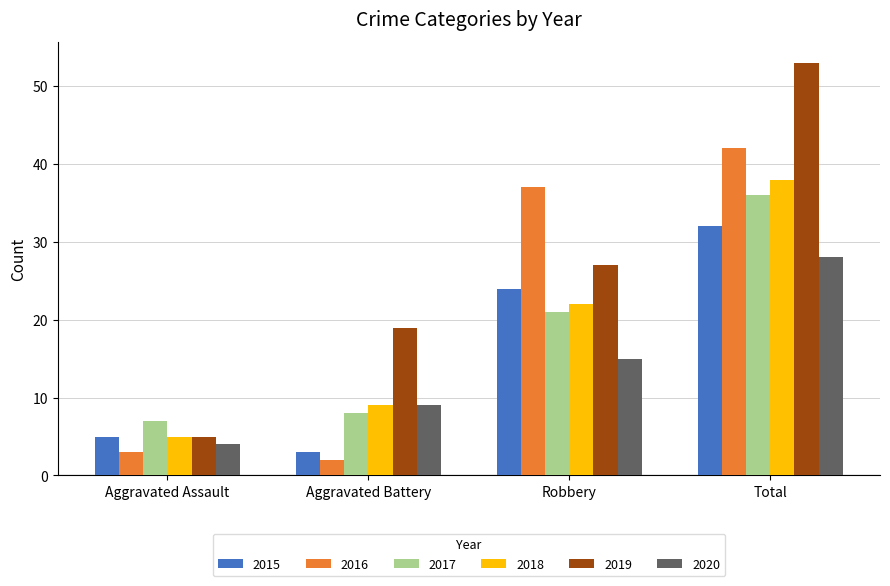

The 2015 series shows 8 at Aggravated Assault. True or false?

False